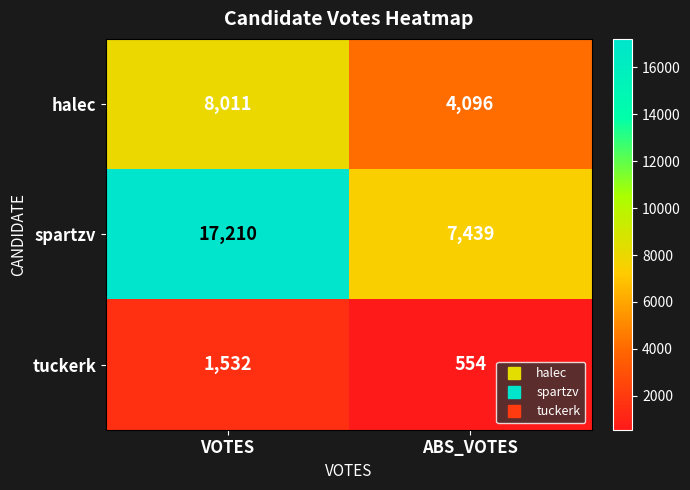

At which label is spartzv closest to 12324?

ABS_VOTES